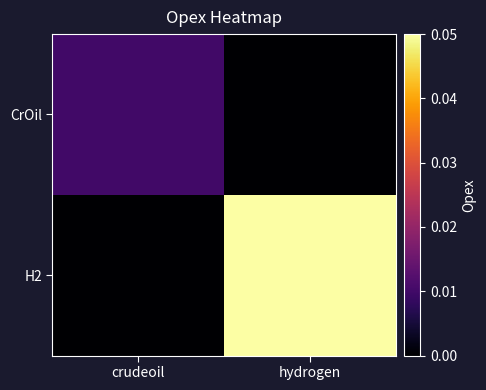

Rank the series at hydrogen from lowest to highest value.

CrOil, H2